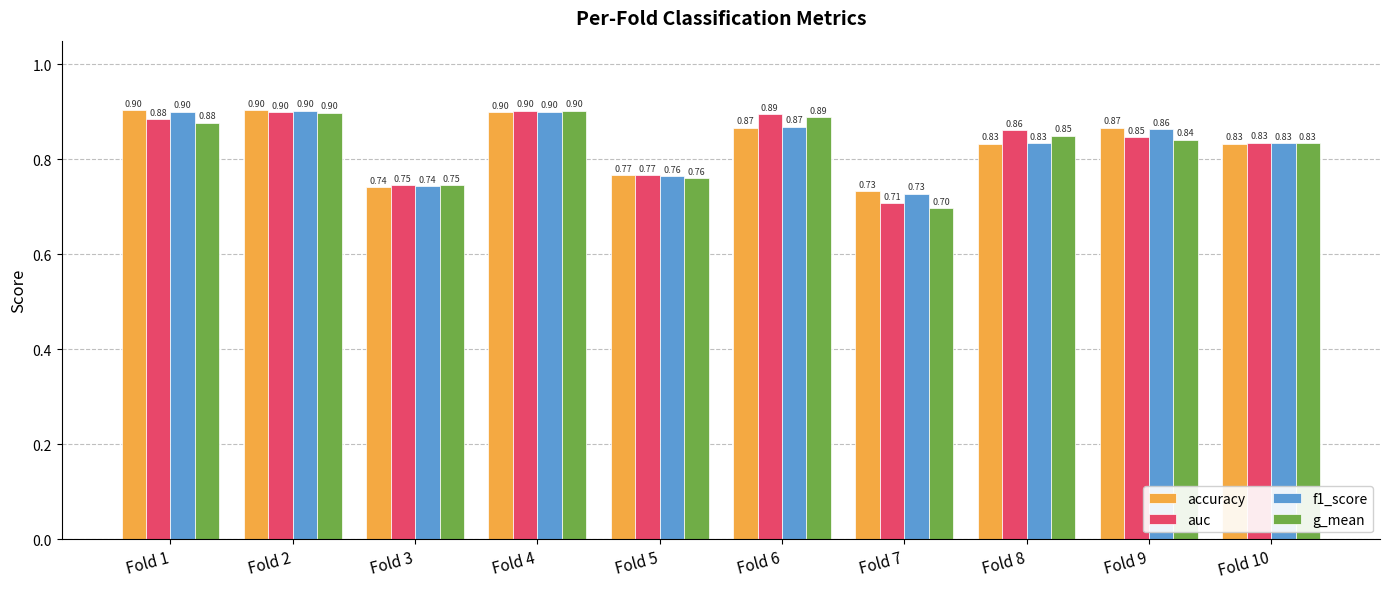

At how many categories does at least one series exceed 0?

10